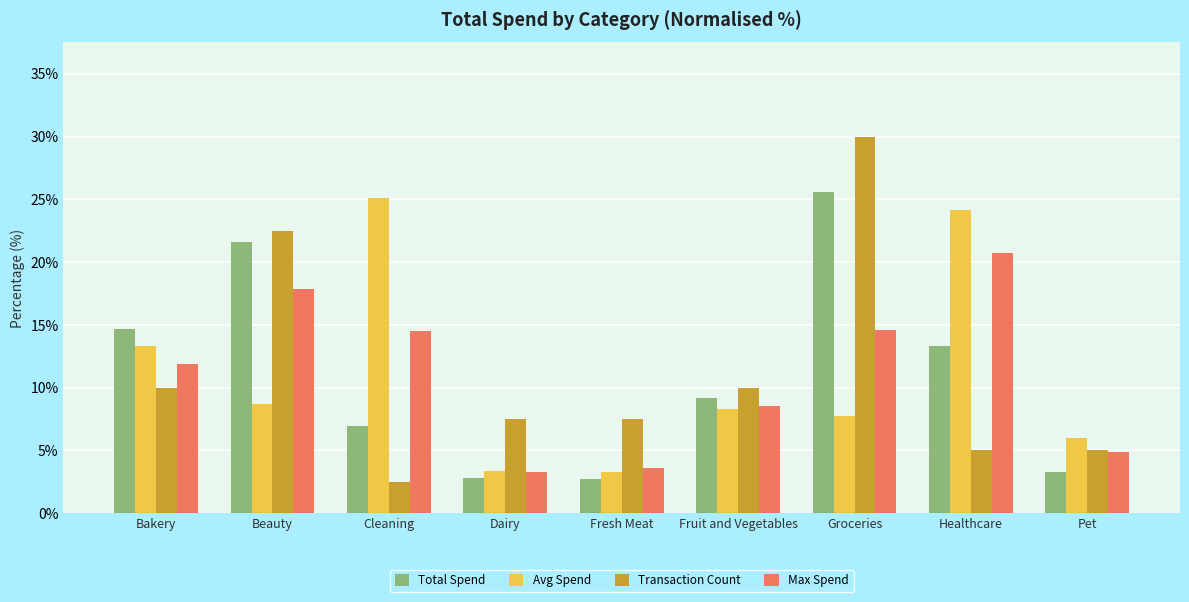

Read the Avg Spend value at Groceries.

7.7